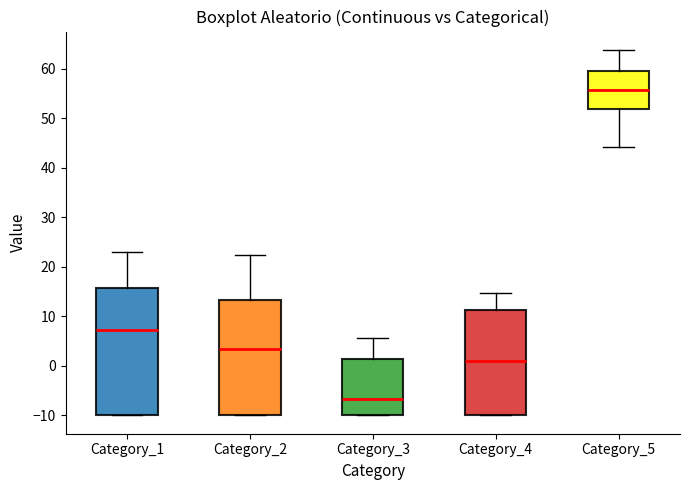

Reading left to right, read every box against the y-axis: the position of its median line, the range the box covers, and the ends of its whiskers. The values are not printed on the chart, so give them approximately, as read against the axis.

Category_1: median 7, box -10 to 16, whiskers -10 to 23
Category_2: median 4, box -10 to 13, whiskers -10 to 22
Category_3: median -7, box -10 to 1, whiskers -10 to 6
Category_4: median 1, box -10 to 11, whiskers -10 to 15
Category_5: median 56, box 52 to 60, whiskers 44 to 64